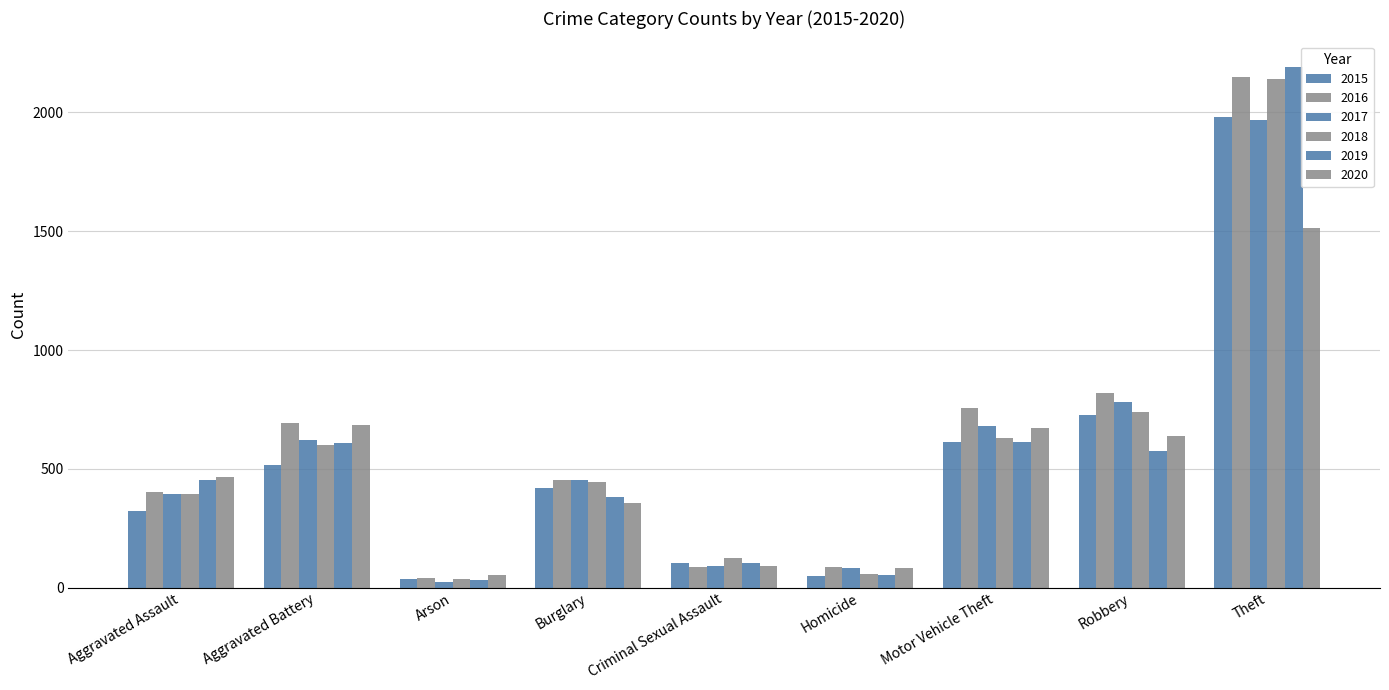

Count the number of categories in the chart.

9